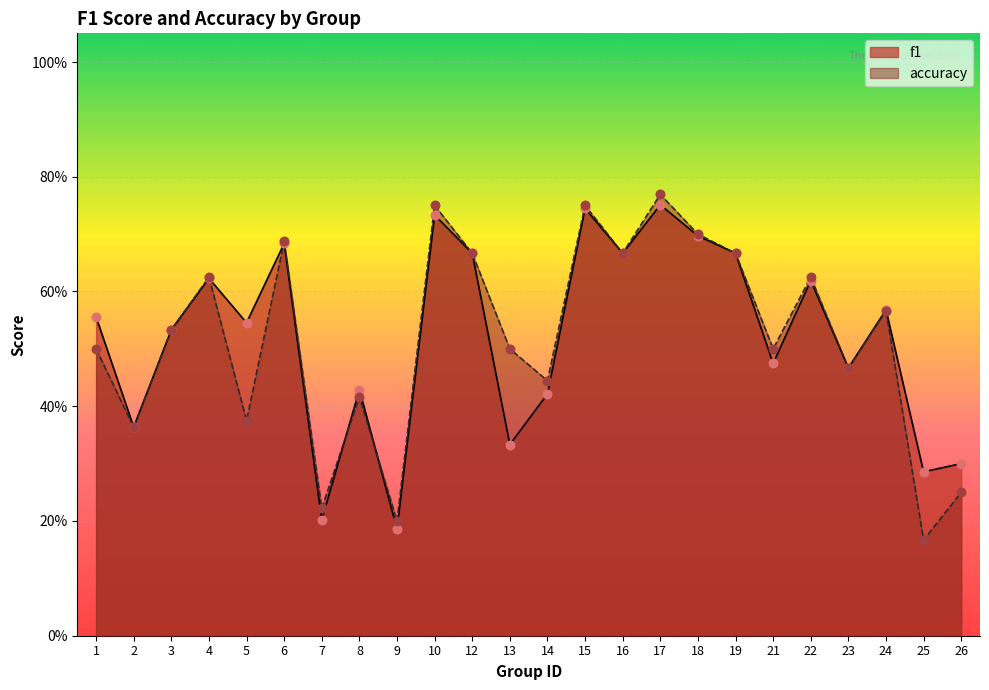

What is the total value across all series at 12?

1.3